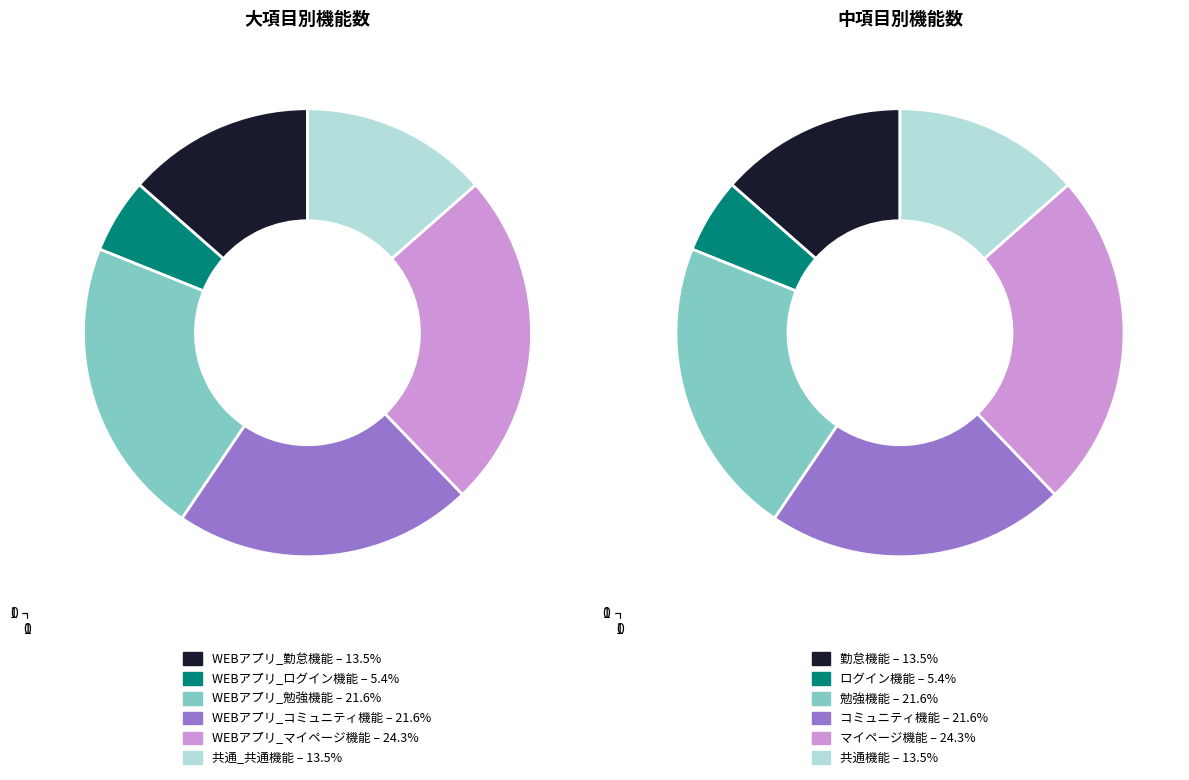

Does 共通_共通機能 account for over 50% of the chart?

No